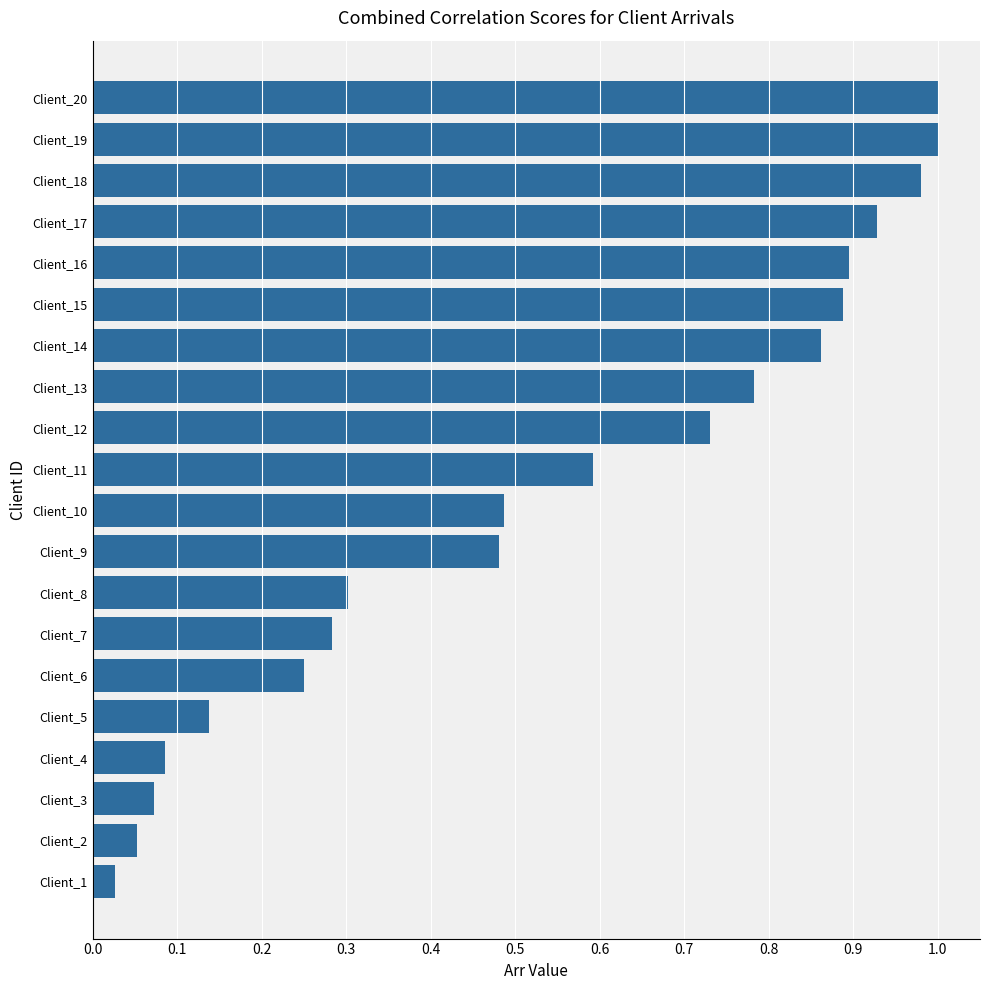

What is the sum of the values at Client_4 and Client_7?

0.4